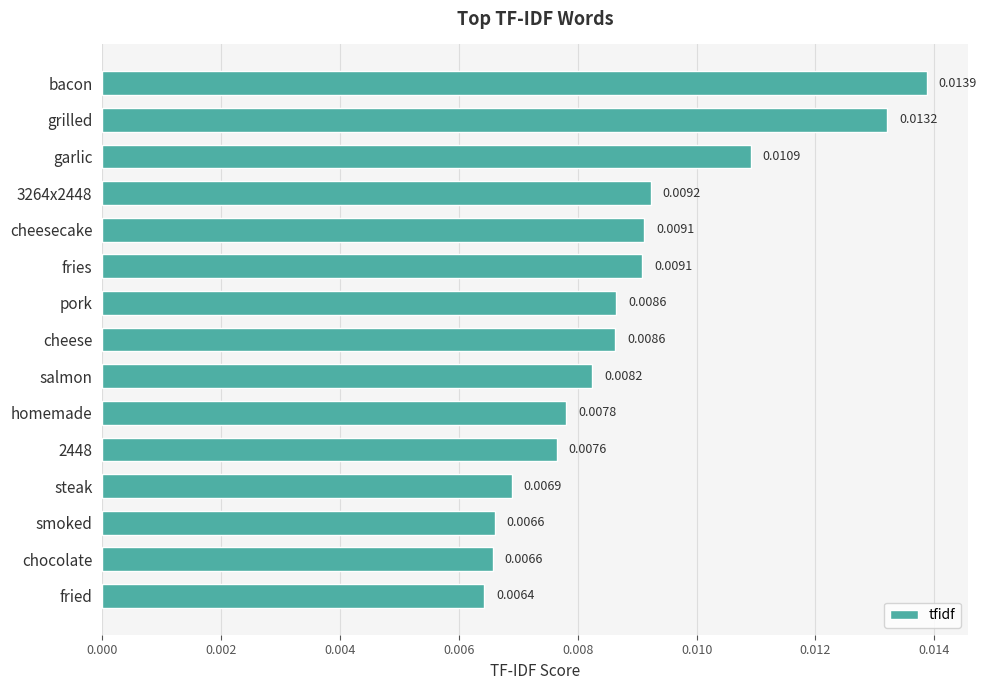

What is the label of the 8th bar from the bottom?

cheese